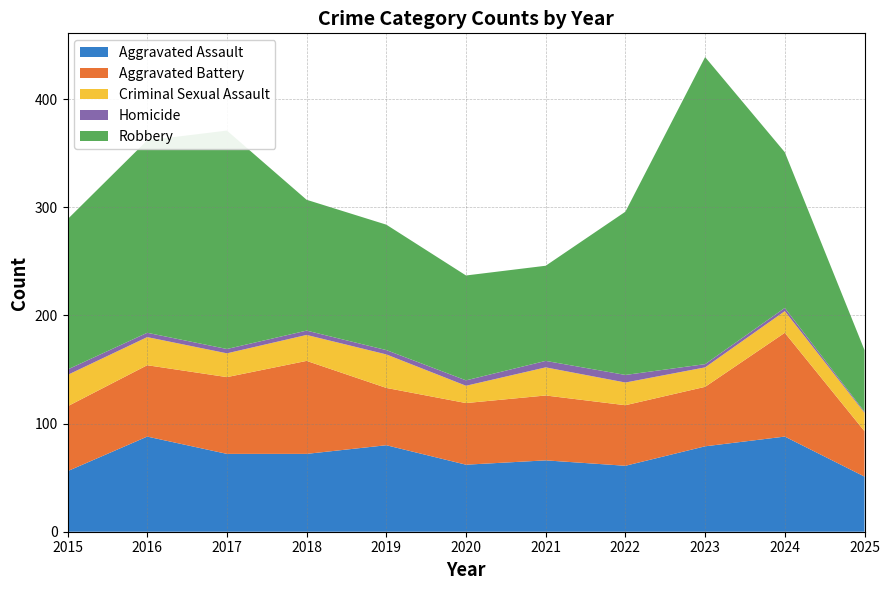

Reading left to right, extract all data points from this chart.

Aggravated Assault: 2015=56	2016=88	2017=72	2018=72	2019=80	2020=62	2021=66	2022=61	2023=79	2024=88	2025=51
Aggravated Battery: 2015=60	2016=66	2017=71	2018=86	2019=53	2020=57	2021=60	2022=56	2023=55	2024=96	2025=42
Criminal Sexual Assault: 2015=29	2016=26	2017=22	2018=24	2019=31	2020=16	2021=26	2022=21	2023=18	2024=20	2025=17
Homicide: 2015=5	2016=4	2017=4	2018=4	2019=4	2020=5	2021=6	2022=7	2023=3	2024=3	2025=1
Robbery: 2015=139	2016=178	2017=202	2018=121	2019=116	2020=97	2021=88	2022=151	2023=284	2024=144	2025=57